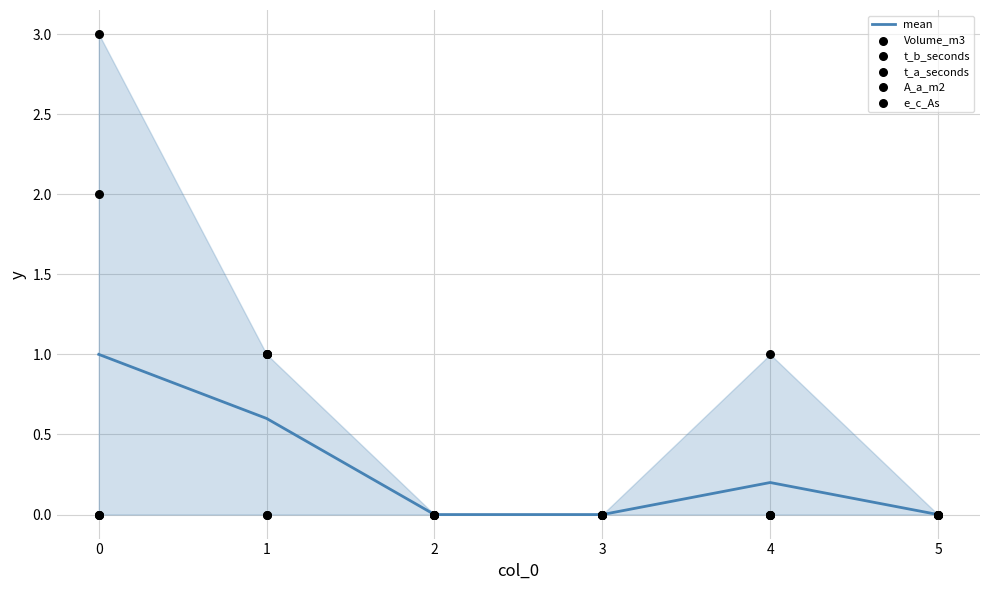

The mean series shows 0.3 at 1. True or false?

False